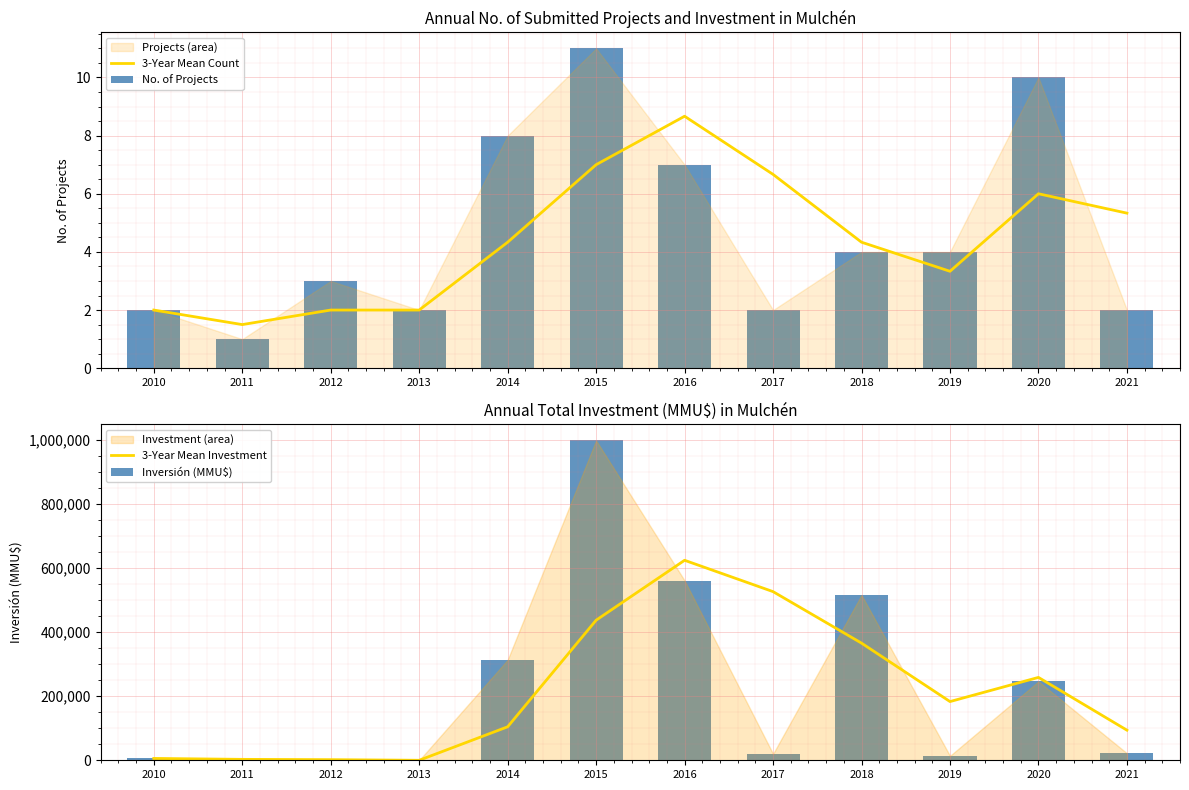

Is it true that 3-Year Mean Count equals 10.2 at 2020?

False